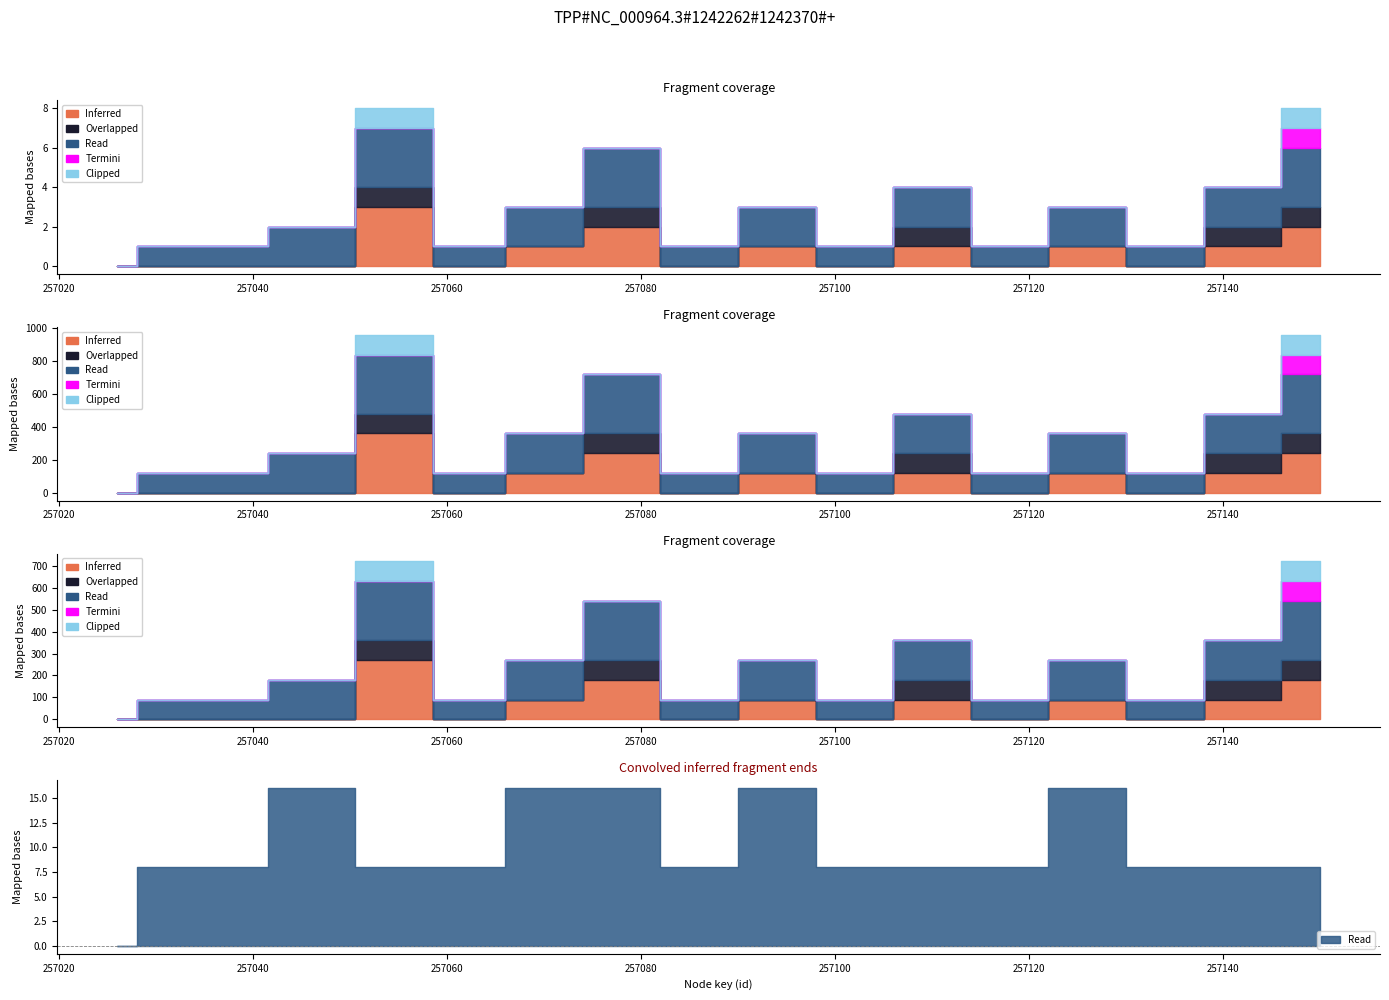

At which category is the sum across all series the highest?

257055